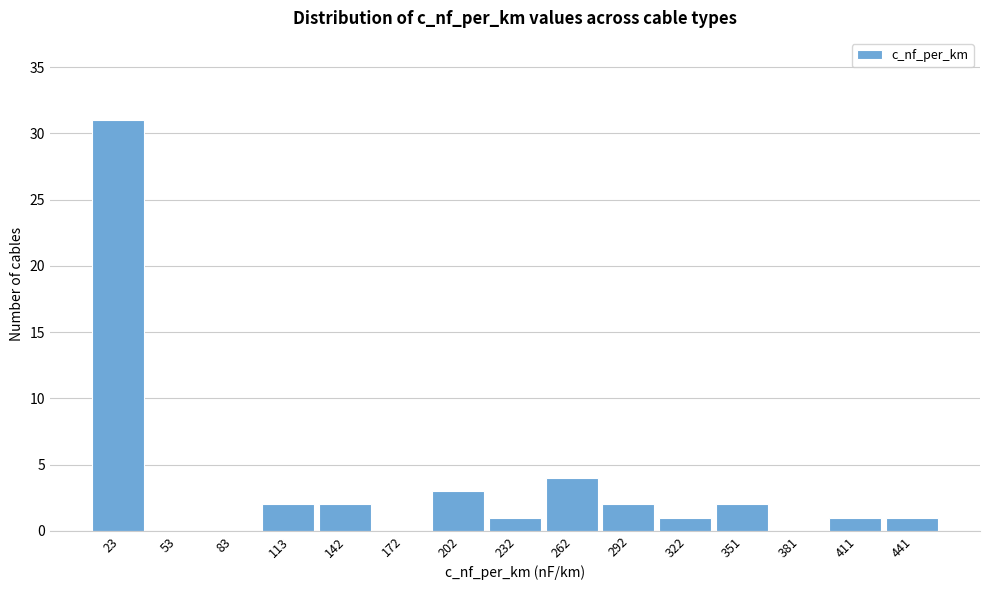

Which range on the x-axis has the tallest bar?

10 to 40